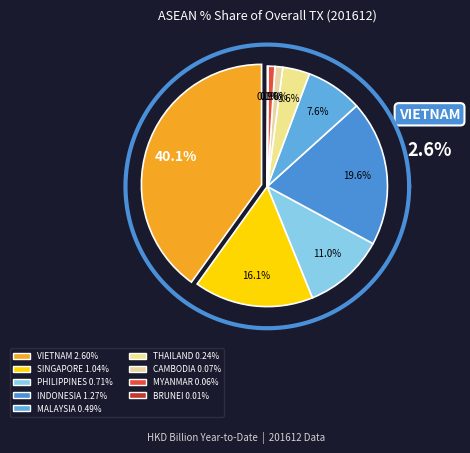

What is the change in value from THAILAND to MYANMAR?

-0.2